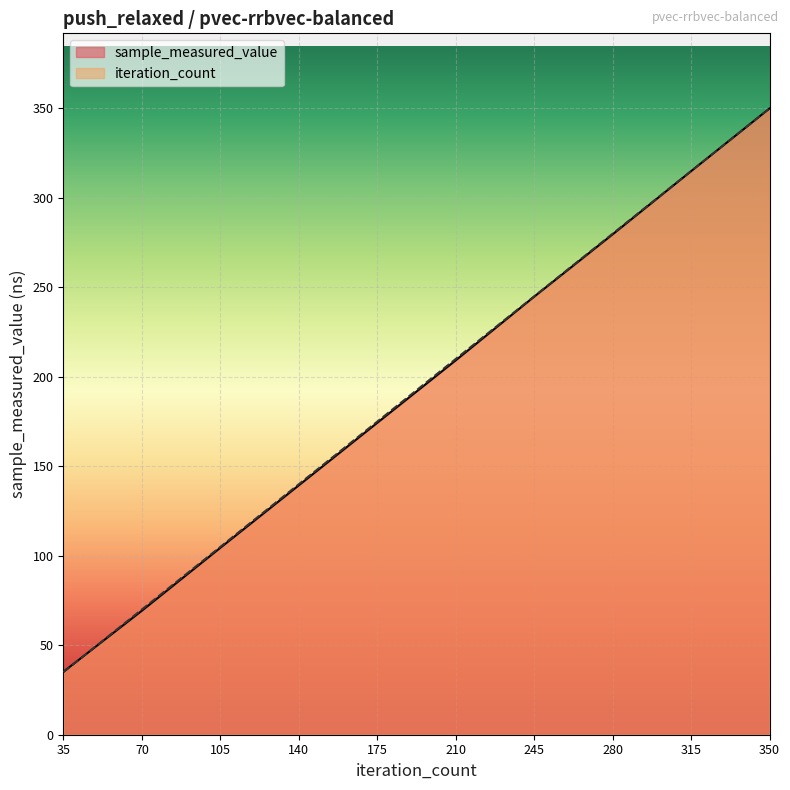

Reading left to right, extract all data points from this chart.

sample_measured_value: 35=35.2	70=69.3	105=104.5	140=139.4	175=174.3	210=209.2	245=244.8	280=279.6	315=314.9	350=350.0
iteration_count: 35=35.0	70=70.0	105=105.0	140=140.0	175=175.0	210=210.0	245=245.0	280=280.0	315=315.0	350=350.0